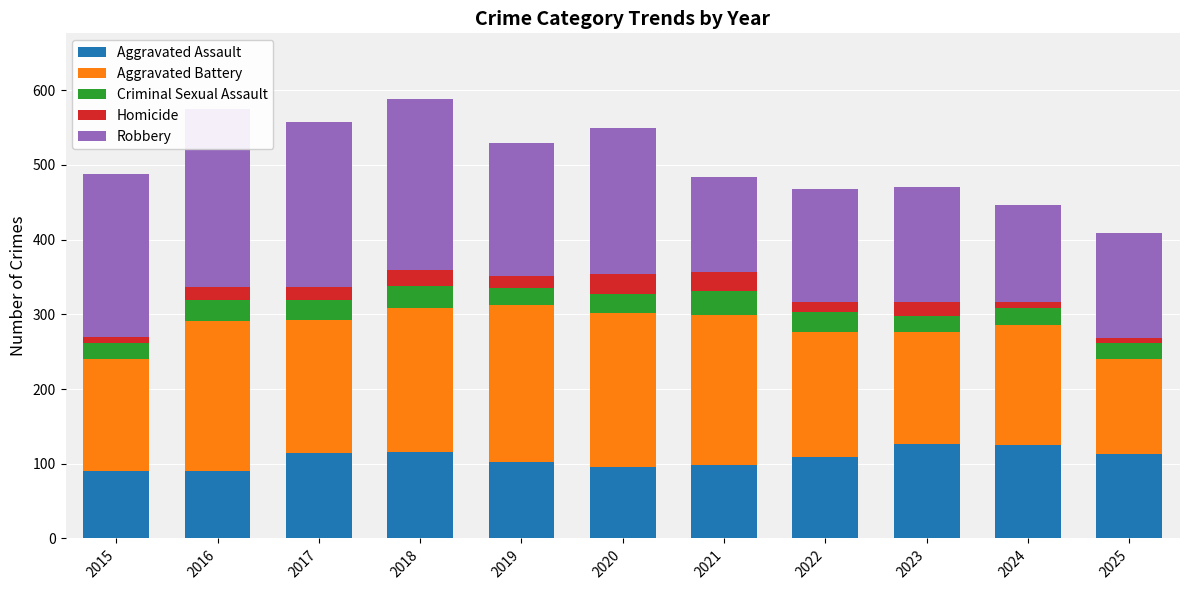

At which label does Aggravated Battery reach its minimum?

2025